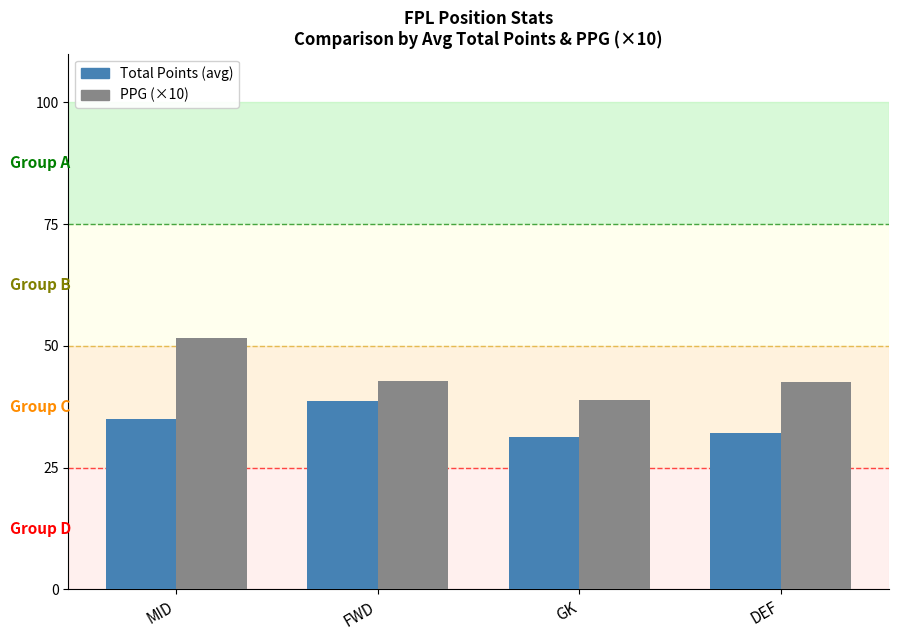

Which category has the highest value in the PPG (×10) series?

MID